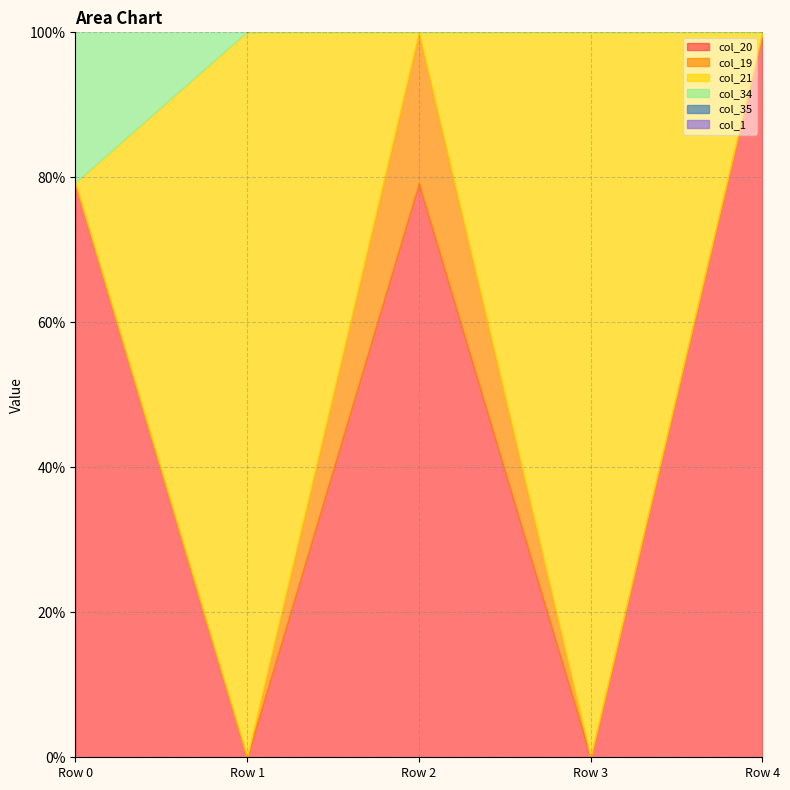

Between Row 3 and Row 4, which series saw the biggest shift?

col_20